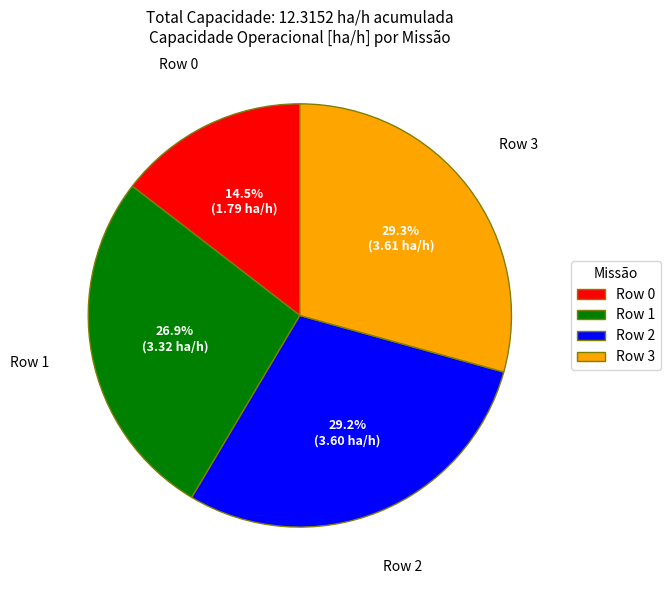

Which category has the smallest portion of the pie?

Row 0